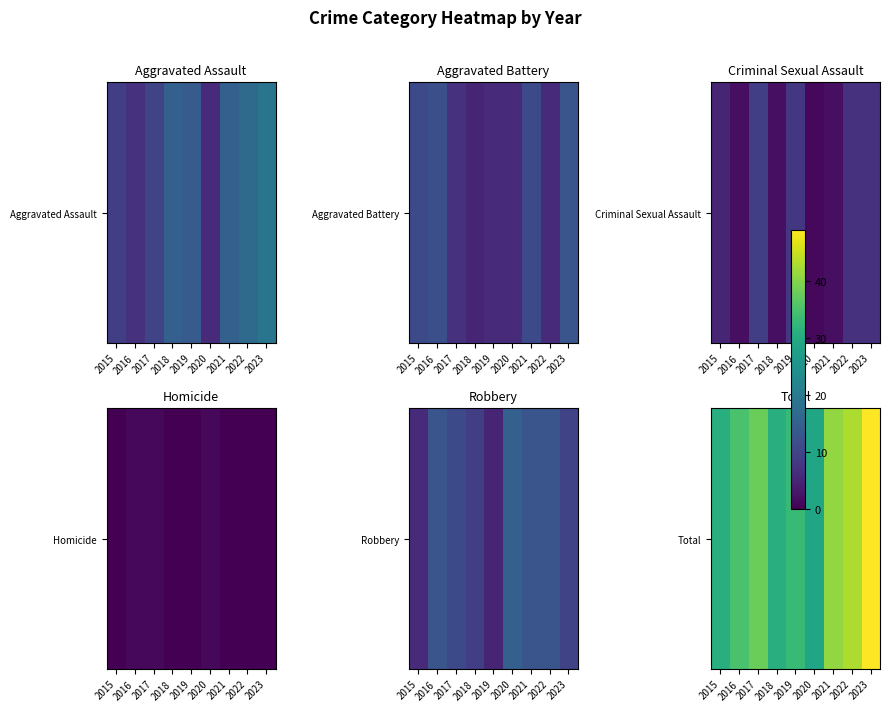

Approximately how many times larger is the value at 2017 compared to 2015?

1.2